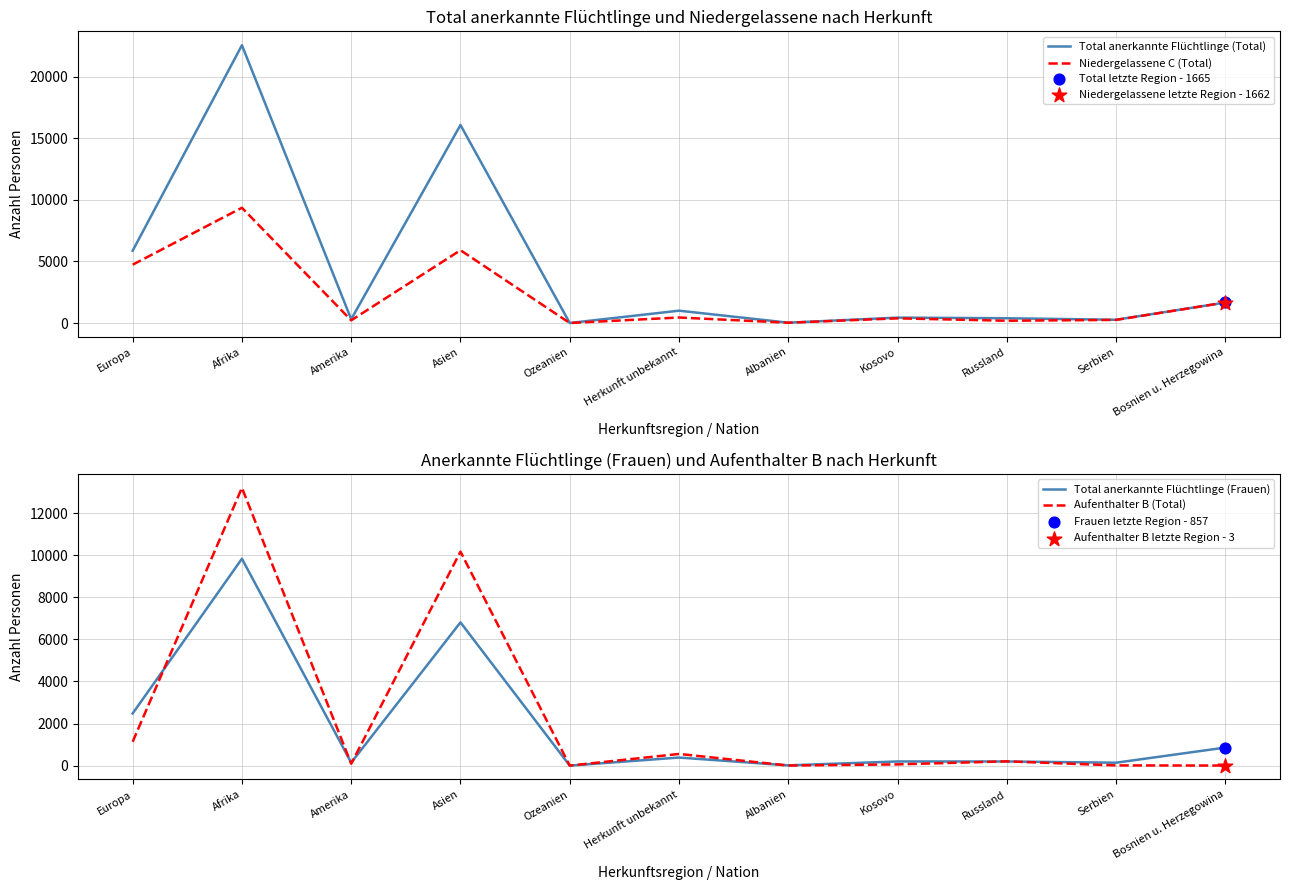

What are all the series names shown in the legend?

Total anerkannte Flüchtlinge (Total), Niedergelassene C (Total), Total anerkannte Flüchtlinge (Frauen), Aufenthalter B (Total)